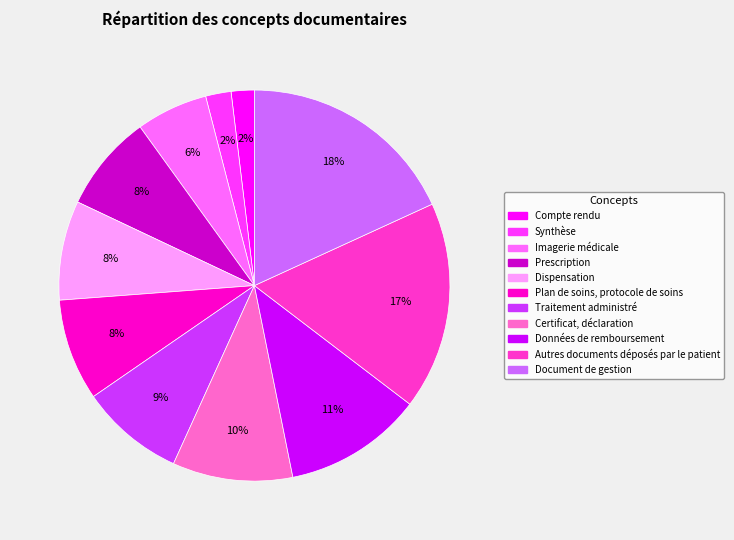

What percentage is the Prescription slice, to the nearest percent?

8%